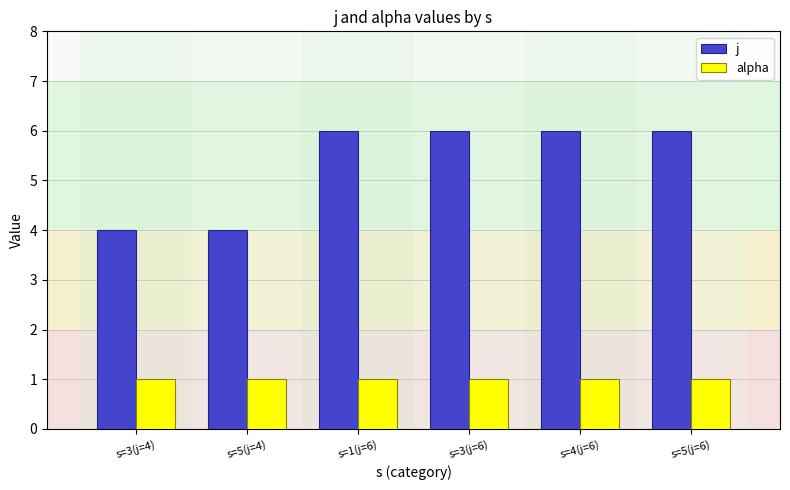

How many bars are there in total?

12